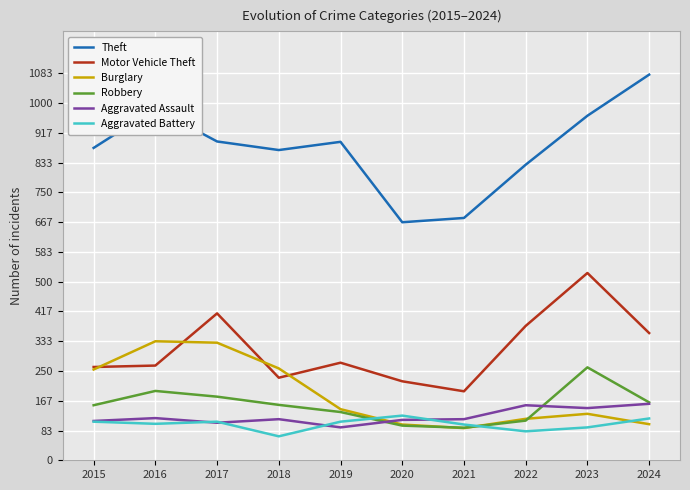

What is the average value of the Robbery series?

154